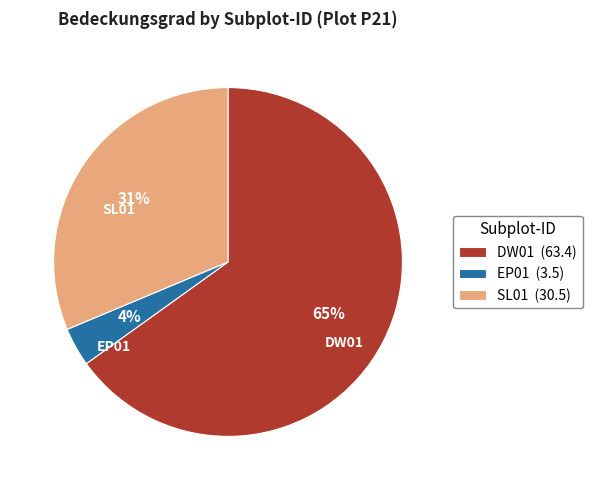

What is the smallest slice in the pie chart?

EP01